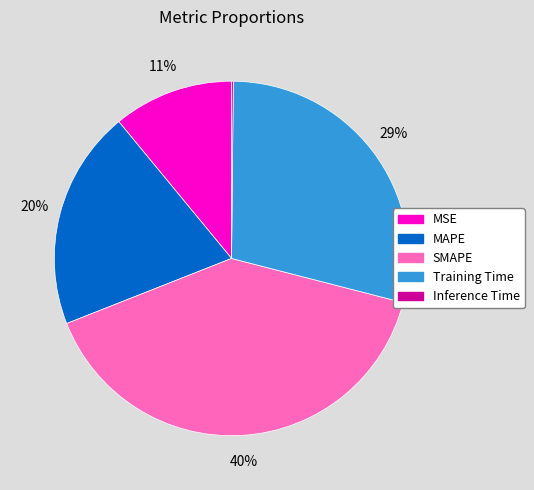

Approximately how many times larger is the value at MSE compared to Training Time?

0.4